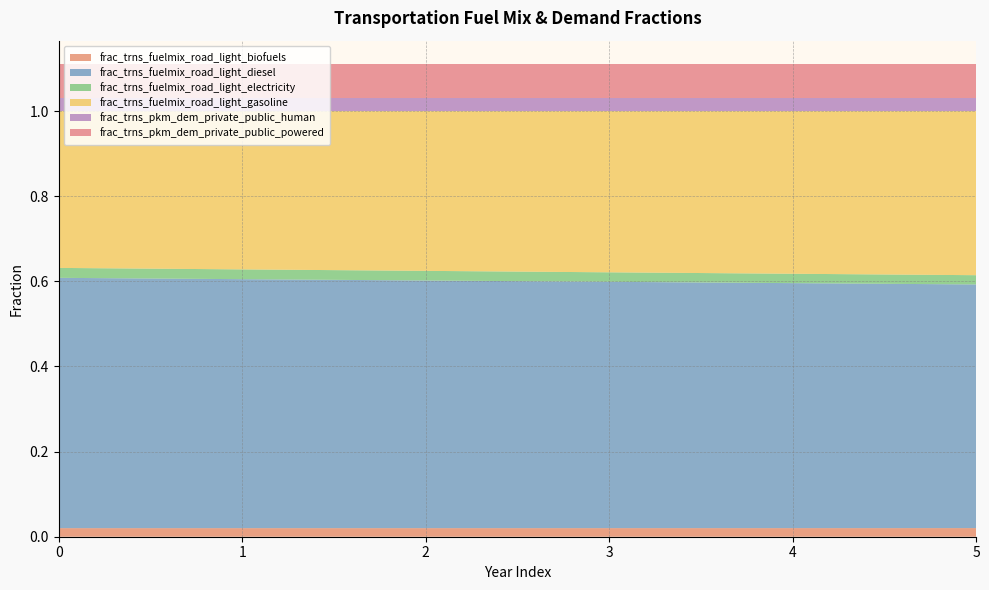

Reading right to left, transcribe all the data shown in this chart.

frac_trns_fuelmix_road_light_biofuels: 5=0.0	4=0.0	3=0.0	2=0.0	1=0.0	0=0.0
frac_trns_fuelmix_road_light_diesel: 5=0.6	4=0.6	3=0.6	2=0.6	1=0.6	0=0.6
frac_trns_fuelmix_road_light_electricity: 5=0.0	4=0.0	3=0.0	2=0.0	1=0.0	0=0.0
frac_trns_fuelmix_road_light_gasoline: 5=0.4	4=0.4	3=0.4	2=0.4	1=0.4	0=0.4
frac_trns_pkm_dem_private_public_human: 5=0.0	4=0.0	3=0.0	2=0.0	1=0.0	0=0.0
frac_trns_pkm_dem_private_public_powered: 5=0.1	4=0.1	3=0.1	2=0.1	1=0.1	0=0.1